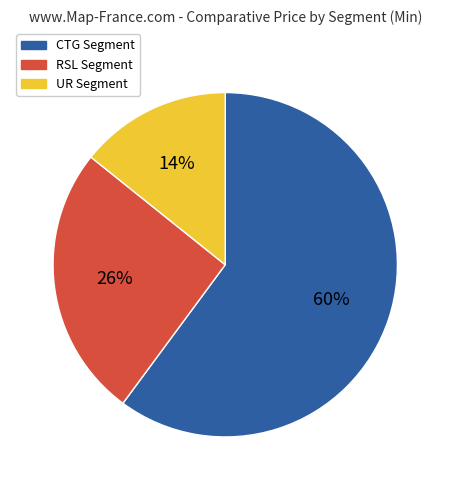

To the nearest percent, what is the difference between the largest and smallest slice percentages?

46%